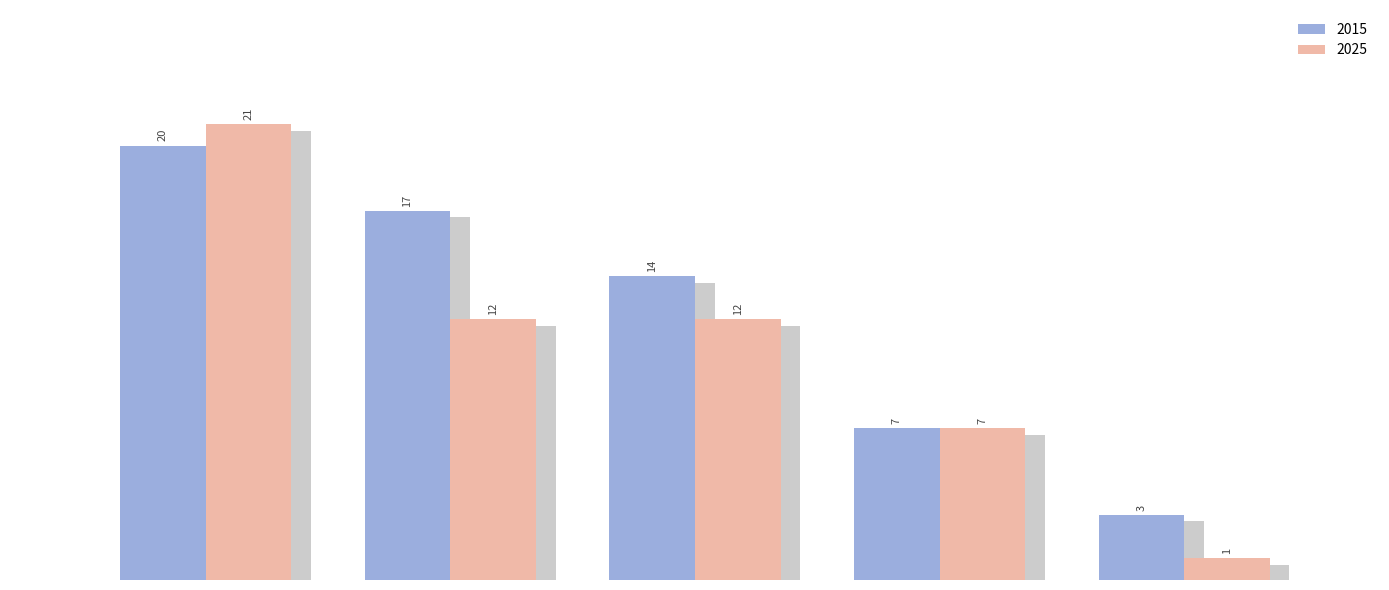

What is the sum of all 2025 values?

53